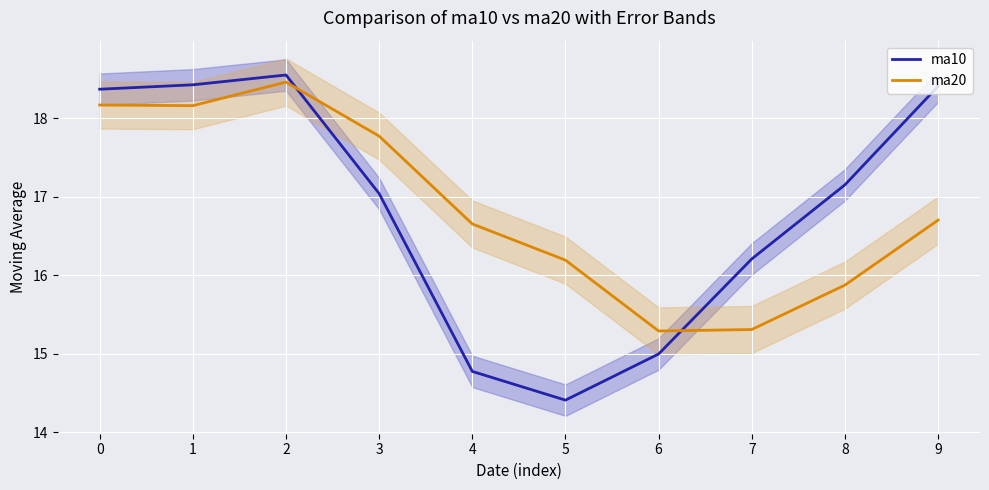

Does the chart display data point markers on the line(s)?

No